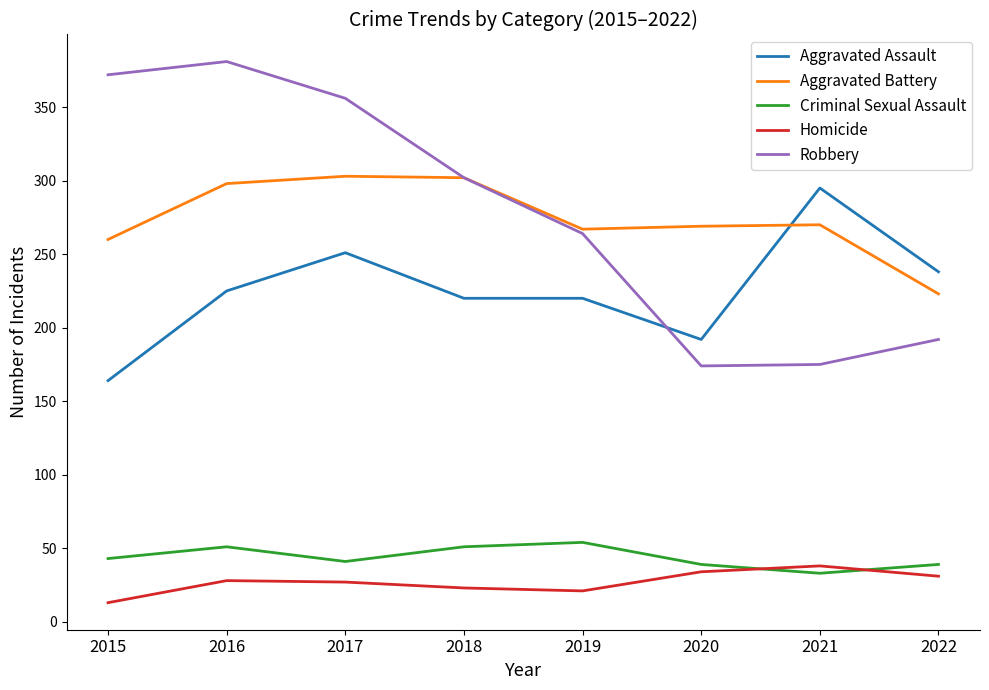

Is the value of Aggravated Assault at 2020 greater than the value of Robbery at 2019?

No